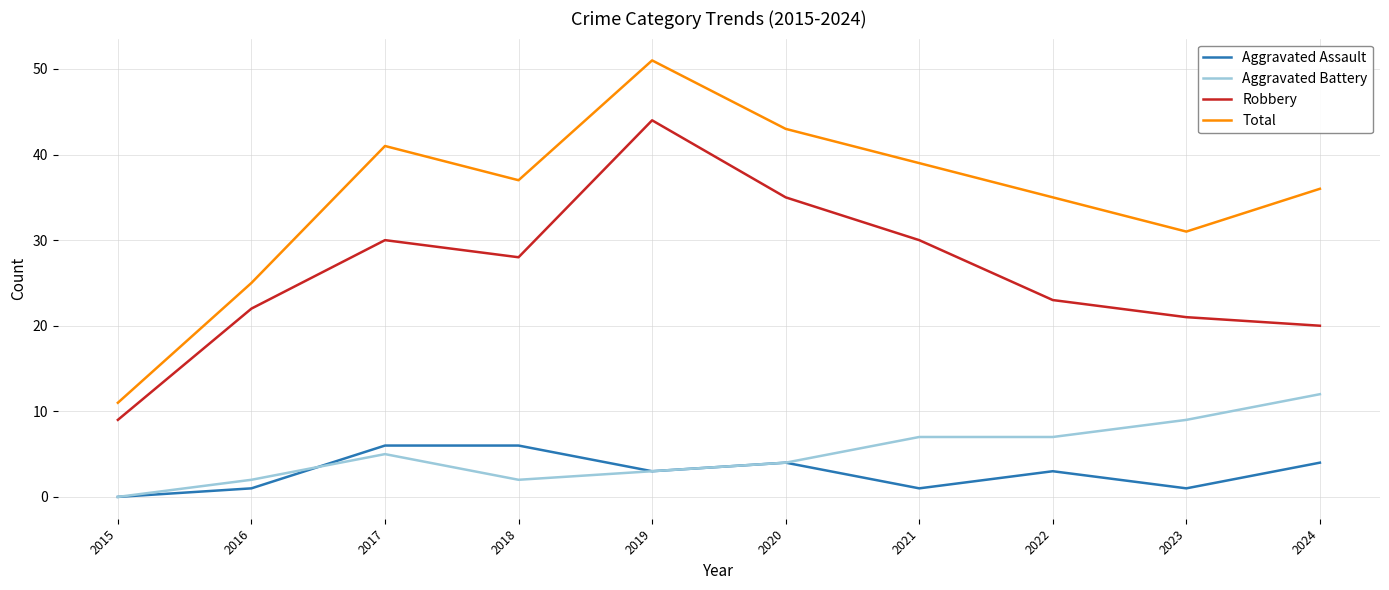

What is the maximum value shown in the chart?

51